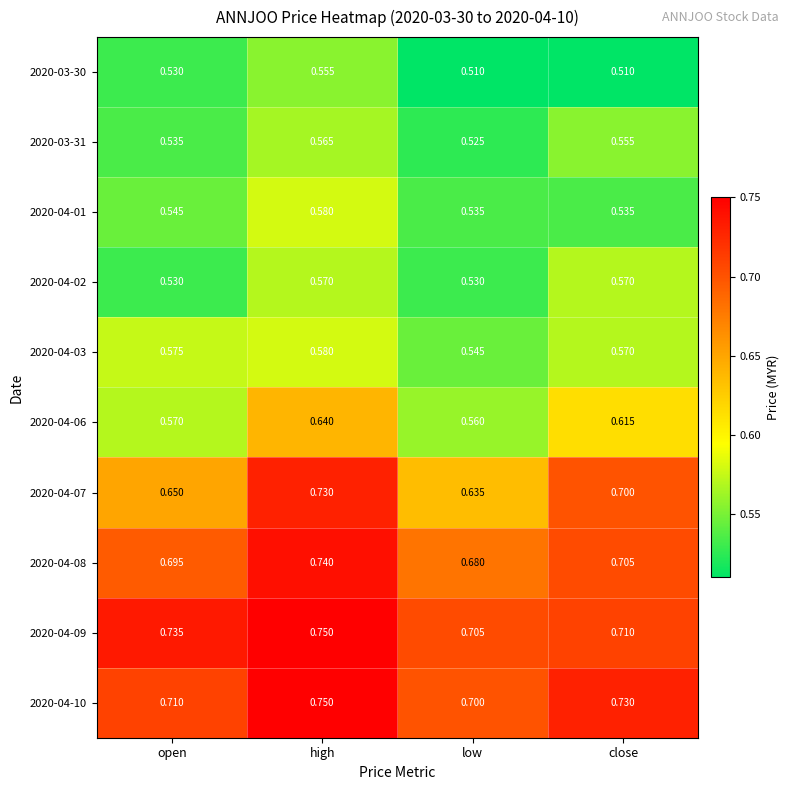

At which label does 2020-04-06 reach its minimum?

low